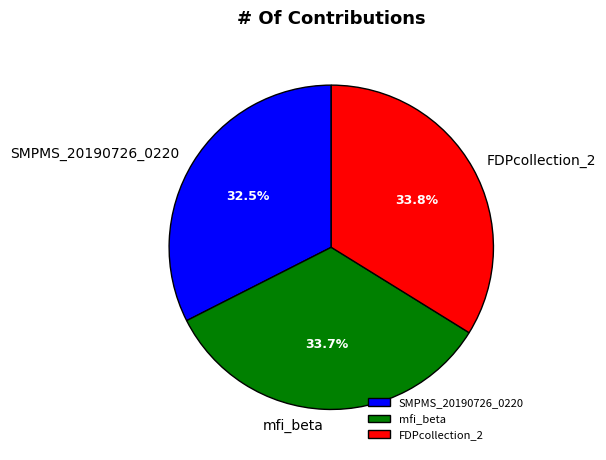

Which slice is the smallest?

SMPMS_20190726_0220